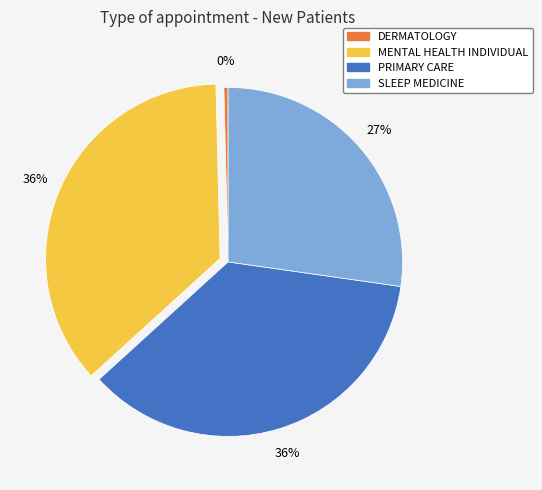

How many segments does this pie chart have?

4